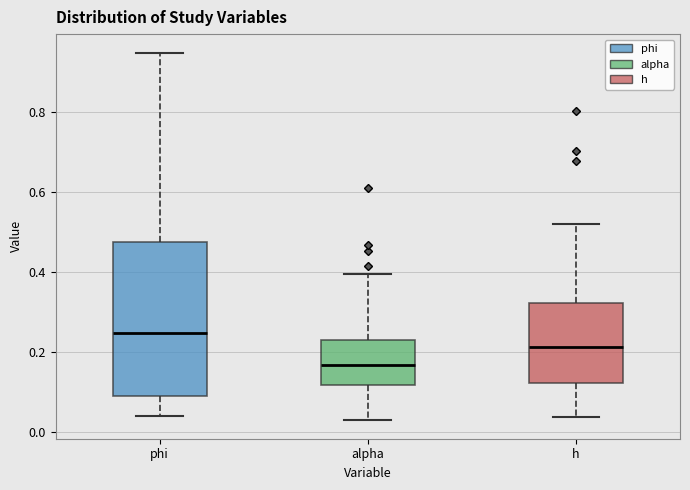

Which box's median line is the highest?

phi